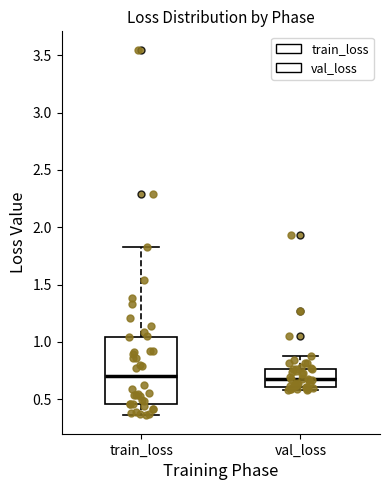

Reading left to right, read every box against the y-axis: the position of its median line, the range the box covers, and the ends of its whiskers. The values are not printed on the chart, so give them approximately, as read against the axis.

train_loss: median 0.70, box 0.45 to 1.05, whiskers 0.35 to 1.85
val_loss: median 0.65, box 0.60 to 0.75, whiskers 0.60 (just below the box's lower edge) to 0.85